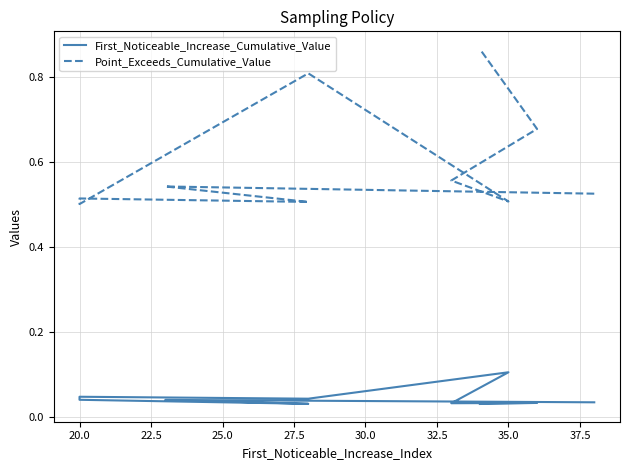

The Point_Exceeds_Cumulative_Value series shows 0.4 at 35.0. True or false?

False